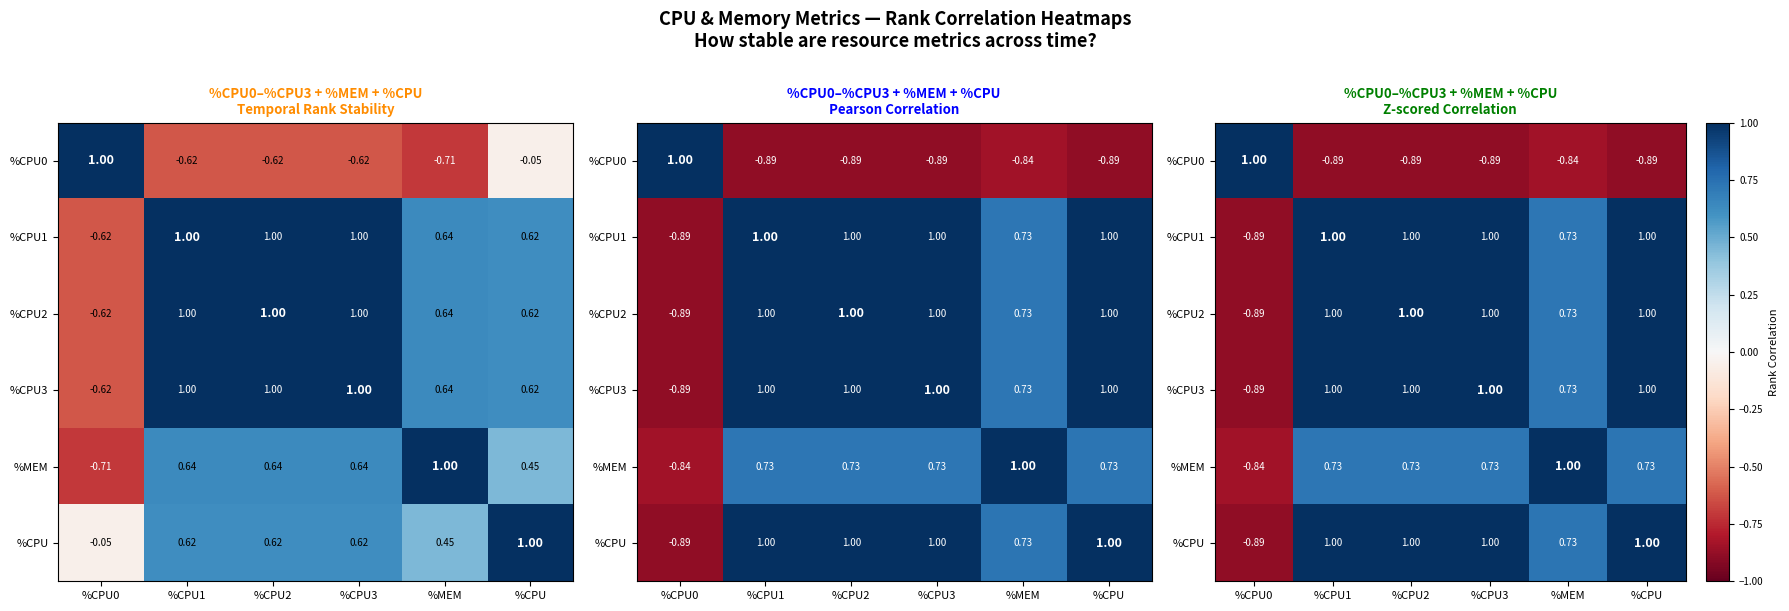

The value of %CPU1 at %CPU is 1.0. True or false?

True